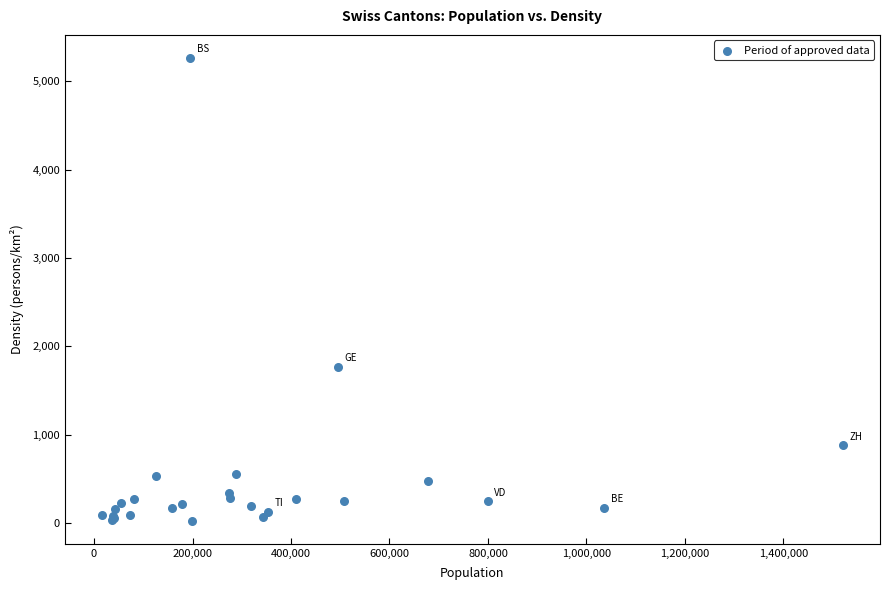

What Y value in the scatter plot is closest to 2646?

1771